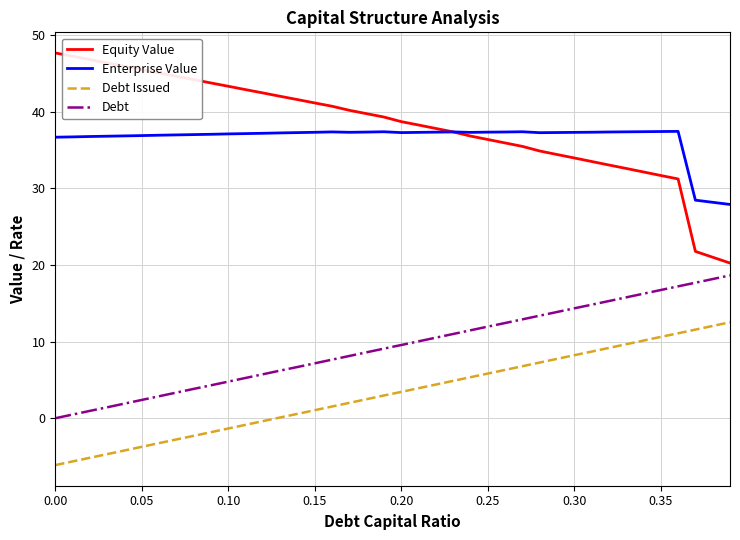

Which series has the largest range (max minus min)?

Equity Value